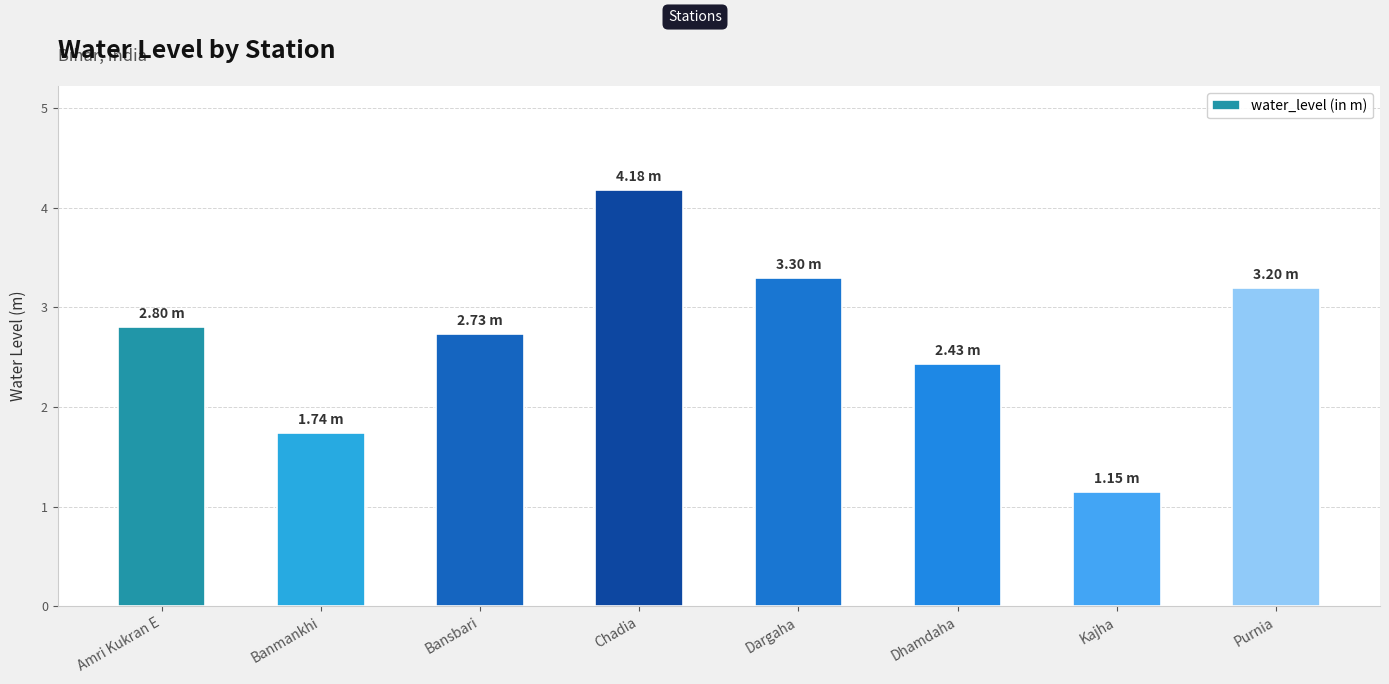

Where does the data first go above 2?

Amri Kukran E